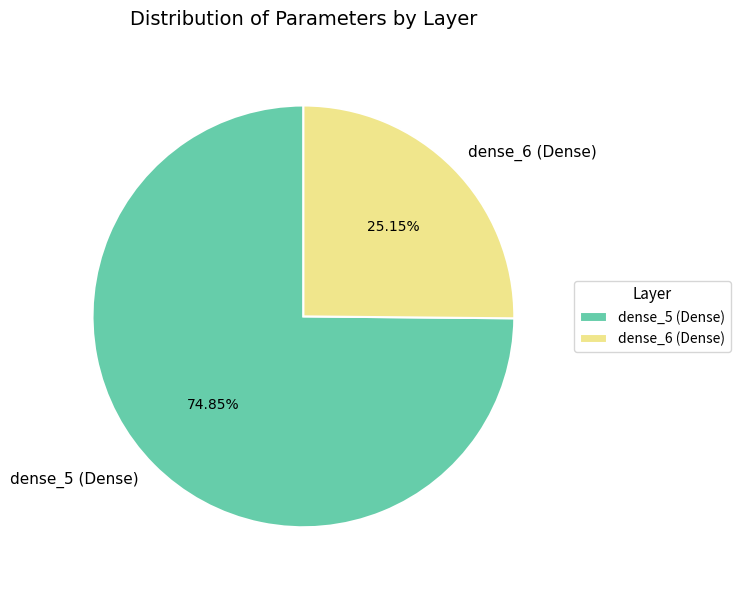

How many slices are in this pie chart?

2